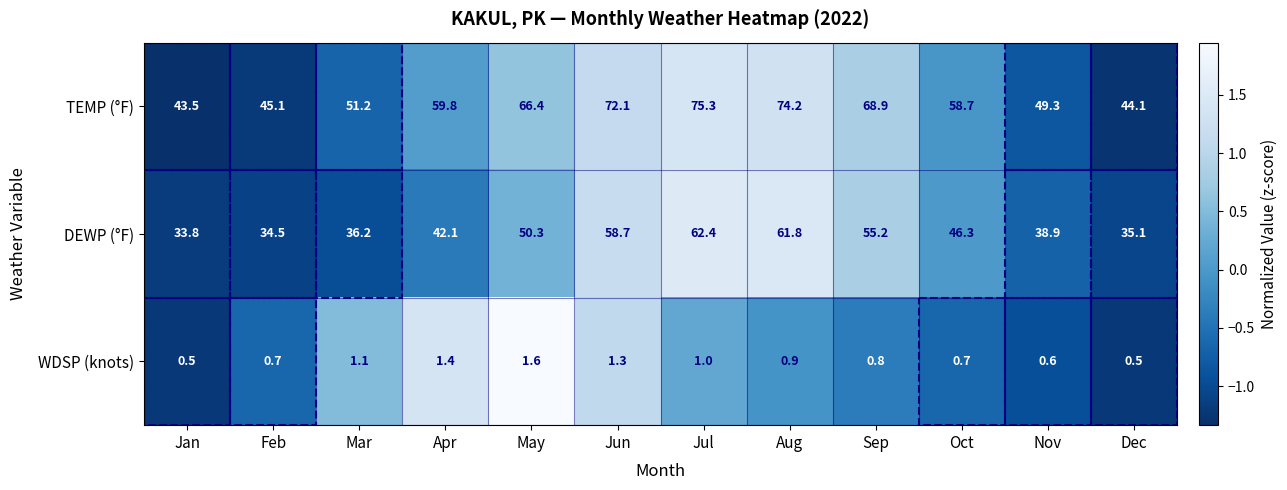

Rank the series by their maximum value, from highest to lowest.

TEMP (°F), DEWP (°F), WDSP (knots)